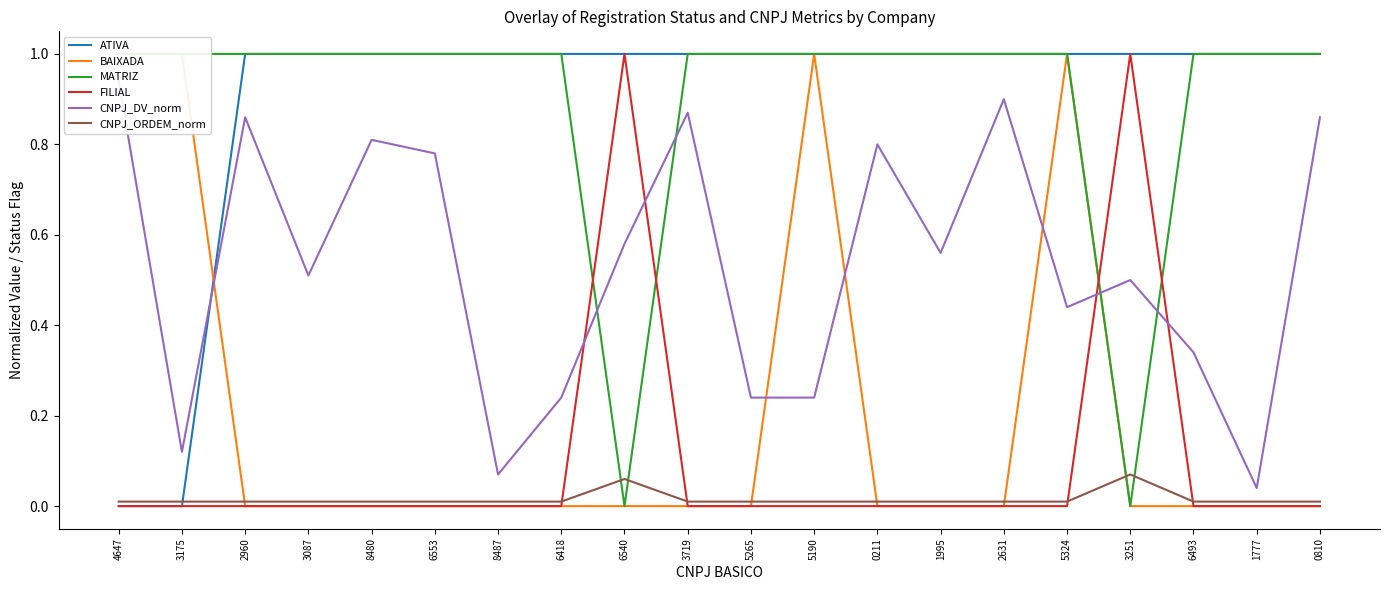

How many BAIXADA values are between 0 and 1?

20